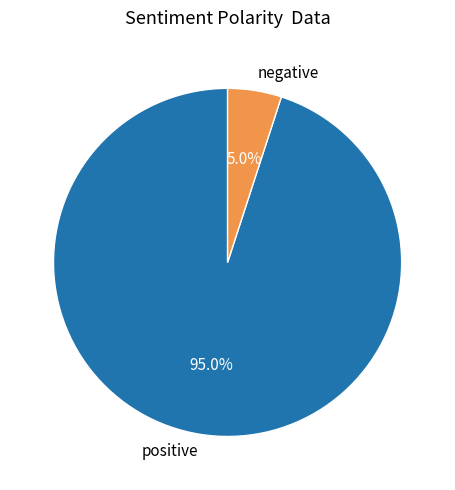

Is there any slice that represents more than half of the pie?

Yes